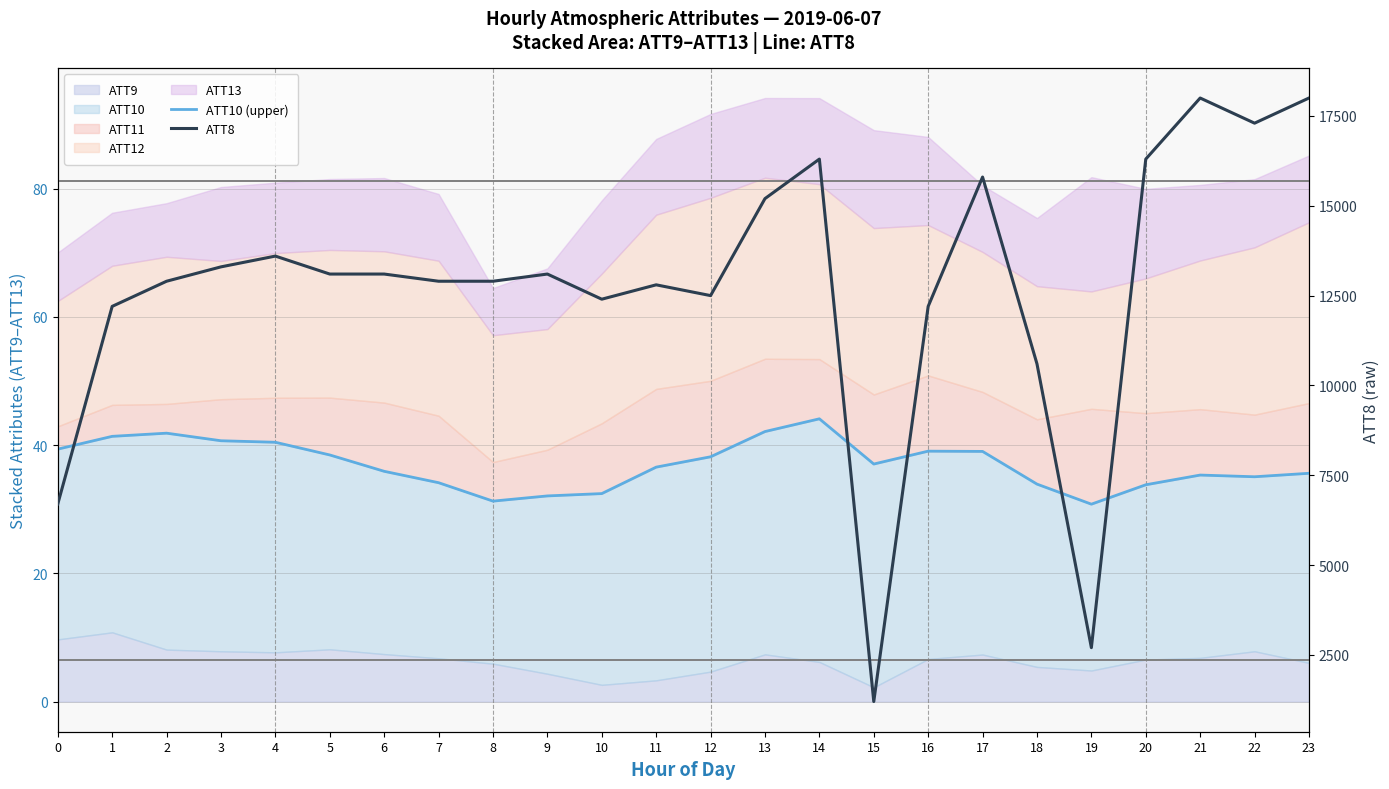

Reading left to right, extract all data points from this chart.

ATT10 (upper): 39.4	41.4	41.9	40.7	40.4	38.5	35.9	34.1	31.3	32.1	32.4	36.6	38.2	42.1	44.1	37.0	39.1	39.0	33.9	30.8	33.8	35.3	35.1	35.6
ATT8: 6700.0	12200.0	12900.0	13300.0	13600.0	13100.0	13100.0	12900.0	12900.0	13100.0	12400.0	12800.0	12500.0	15200.0	16300.0	1200.0	12200.0	15800.0	10600.0	2700.0	16300.0	18000.0	17300.0	18000.0